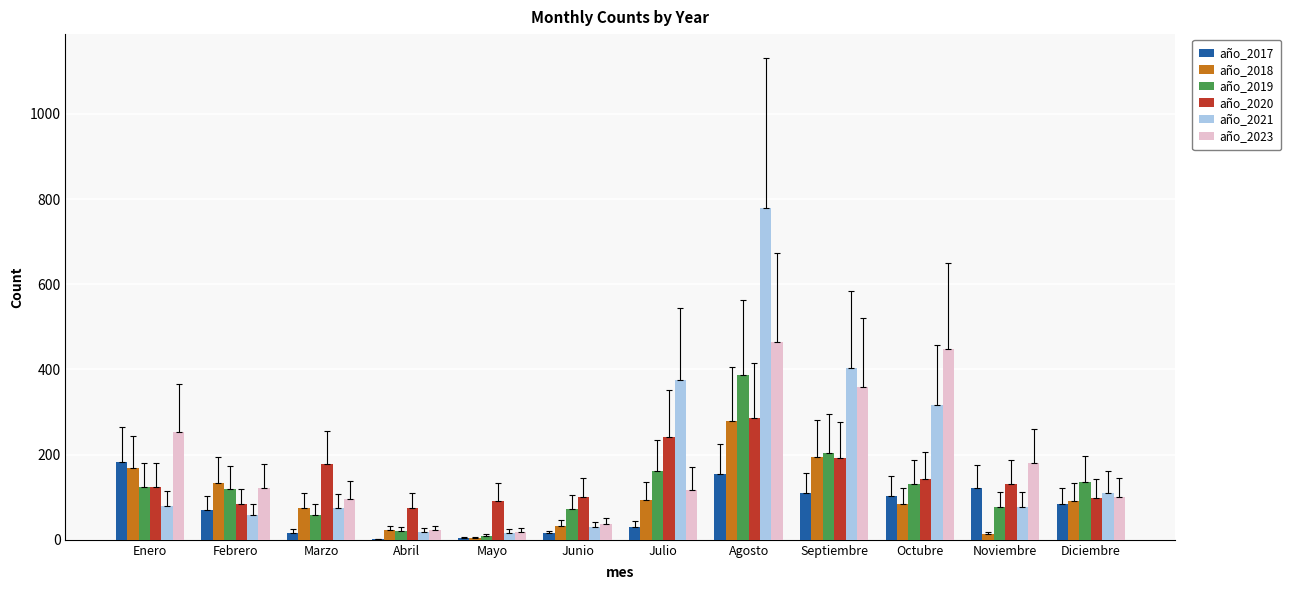

True or false: año_2018 has a value of 194 at Septiembre.

True